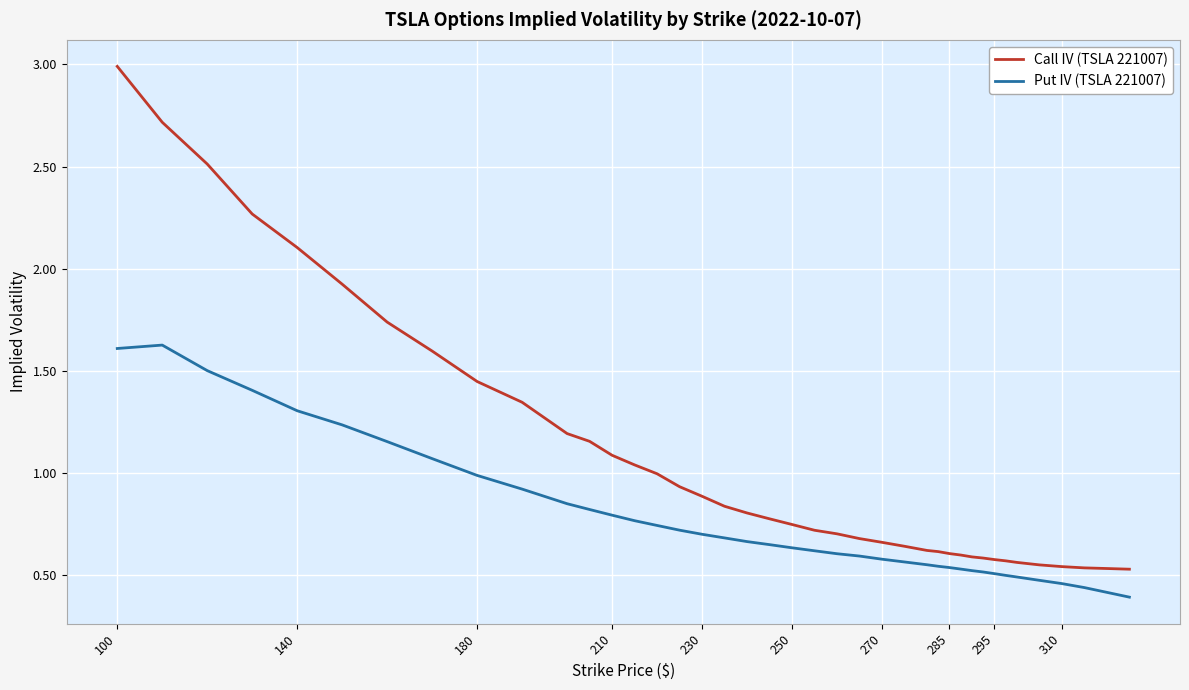

True or false: Call IV (TSLA 221007) and Put IV (TSLA 221007) cross at least once.

False